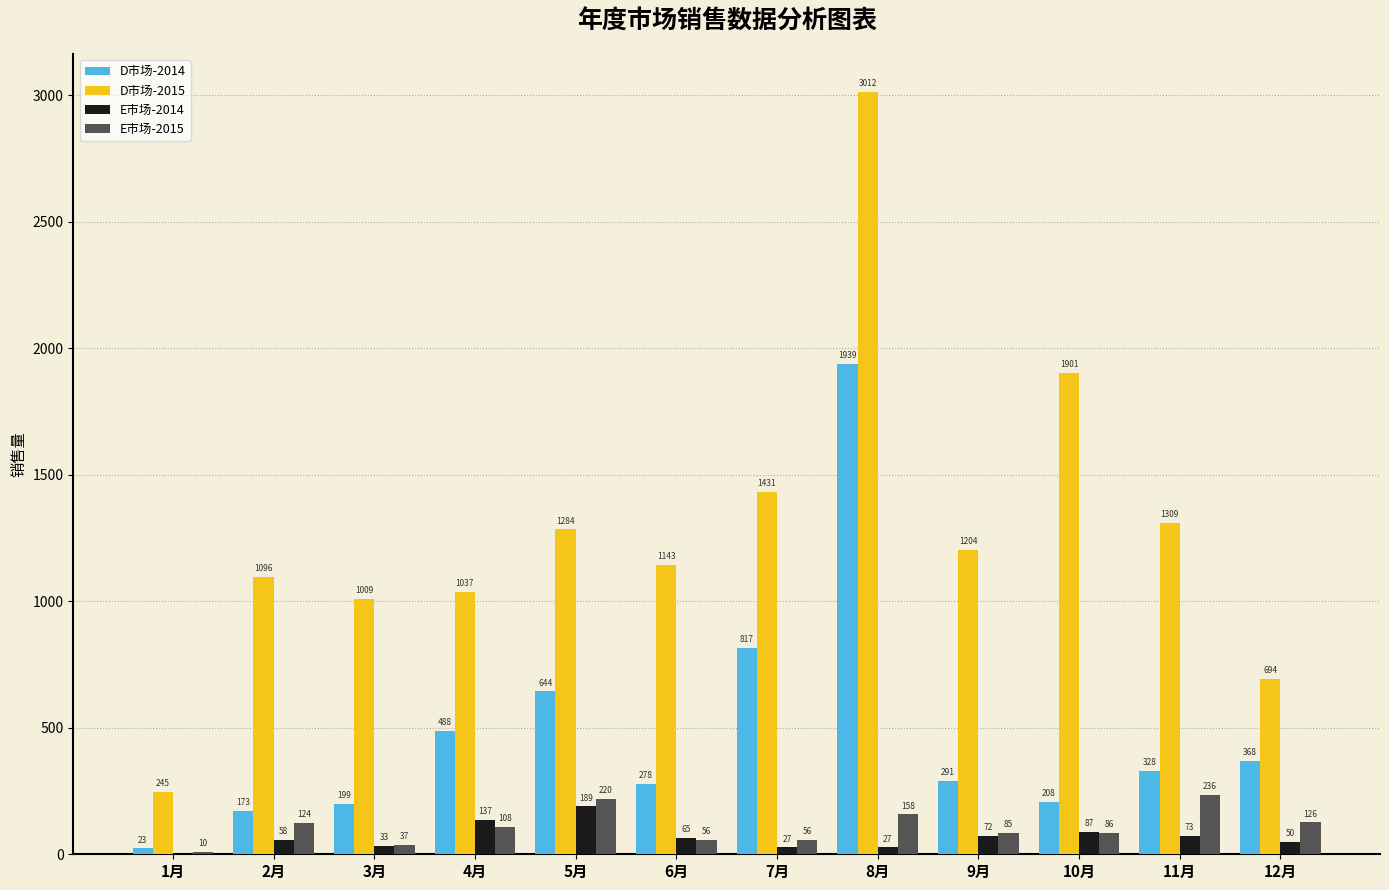

What is the sum of the D市场-2015 values at 3月 and 2月?

2105